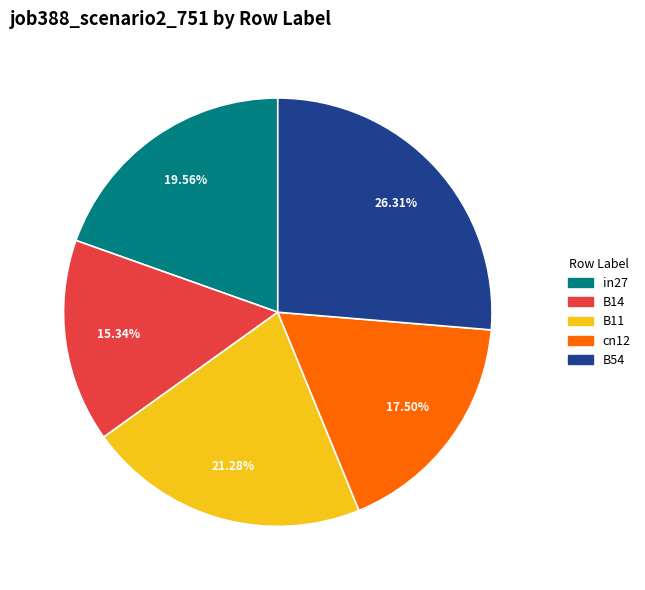

Does any single category account for the majority?

No